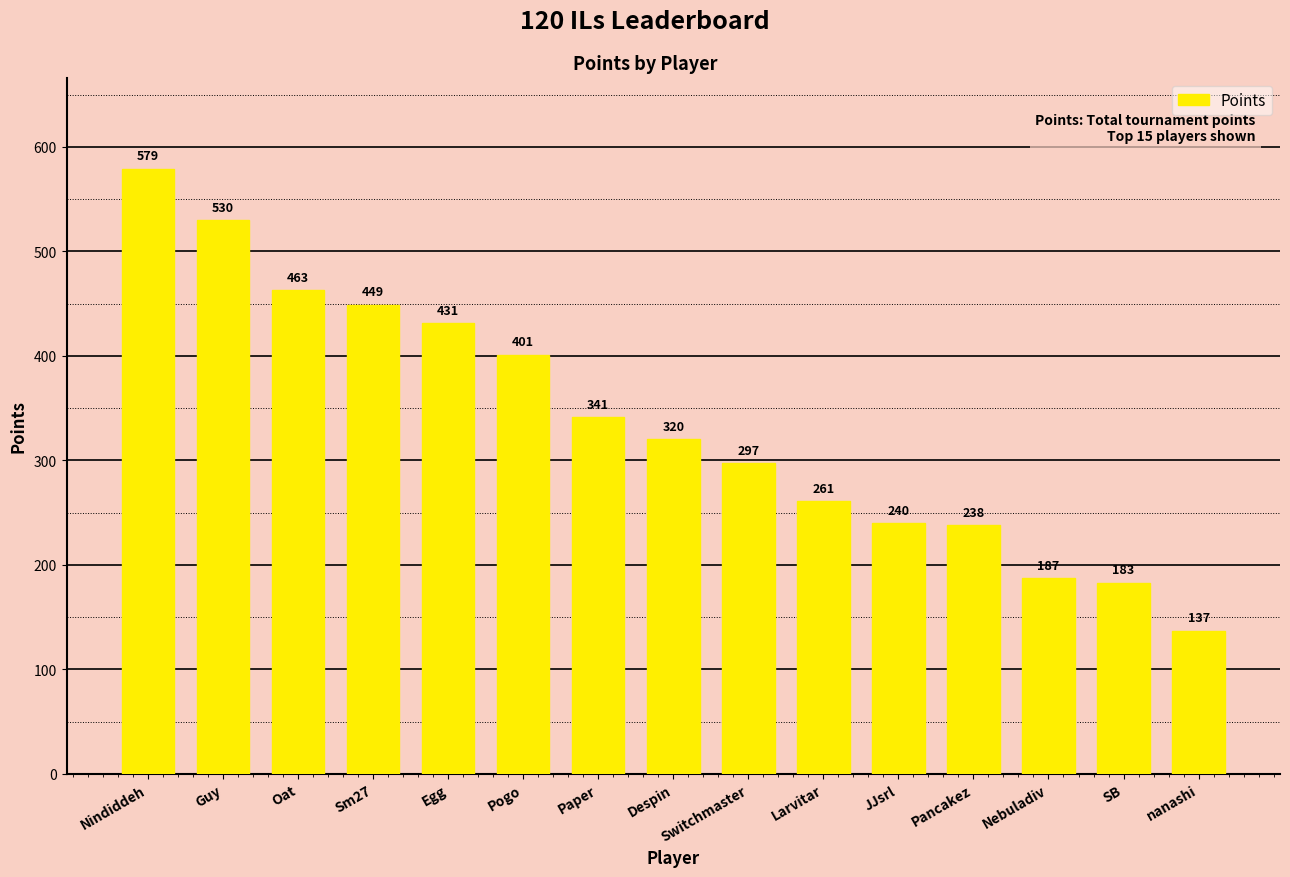

At which label is the value closest to 358?

Paper